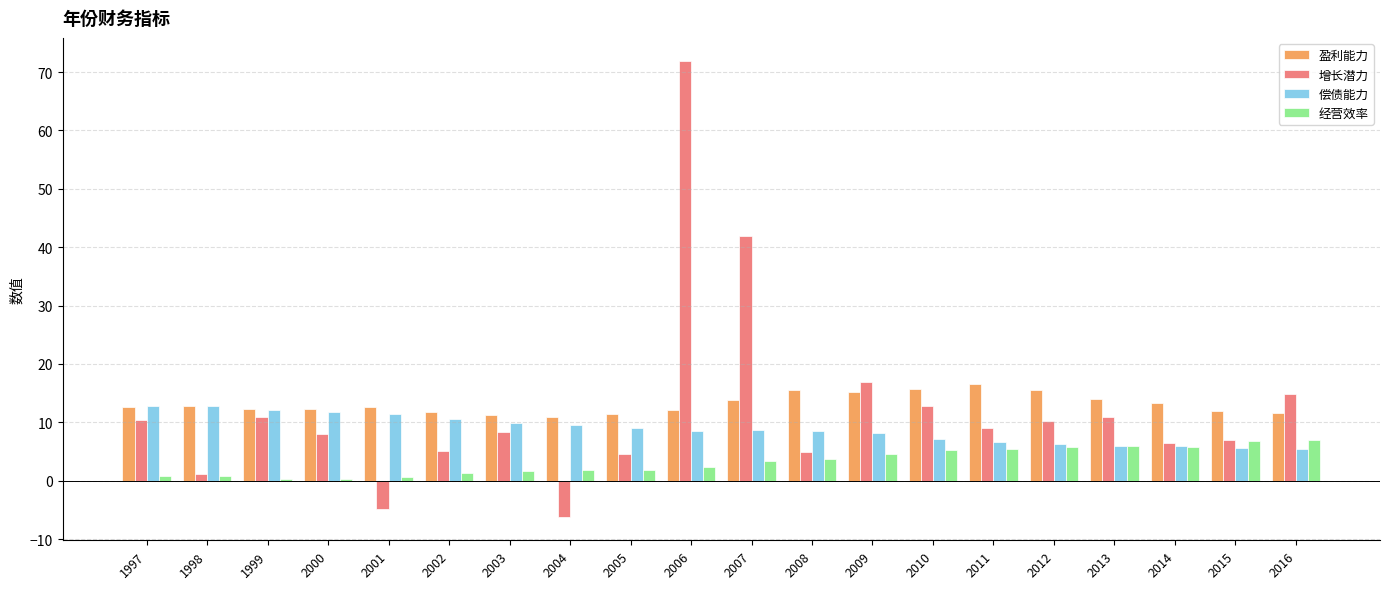

What is the value of the 经营效率 bar at the 11th from the left?

3.3